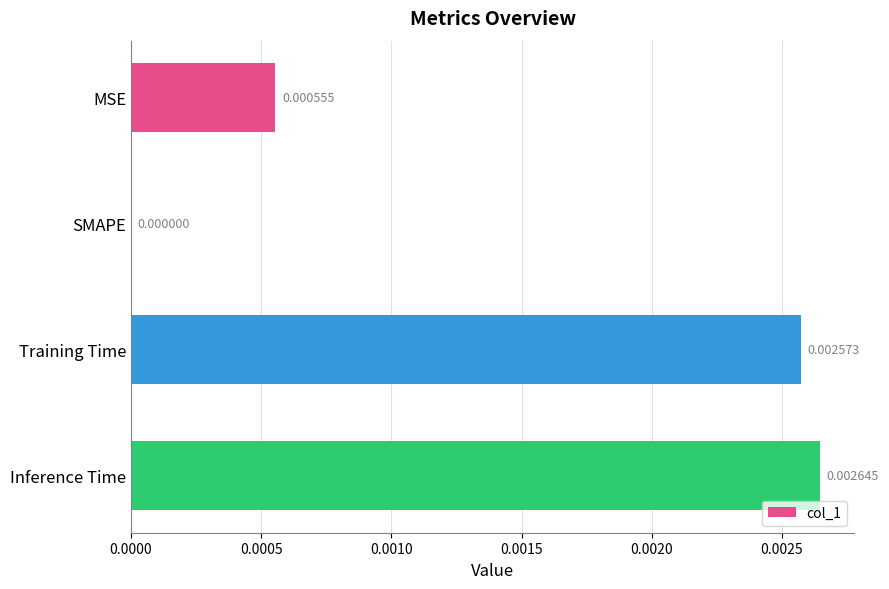

Between Inference Time and Training Time, which is larger?

Inference Time